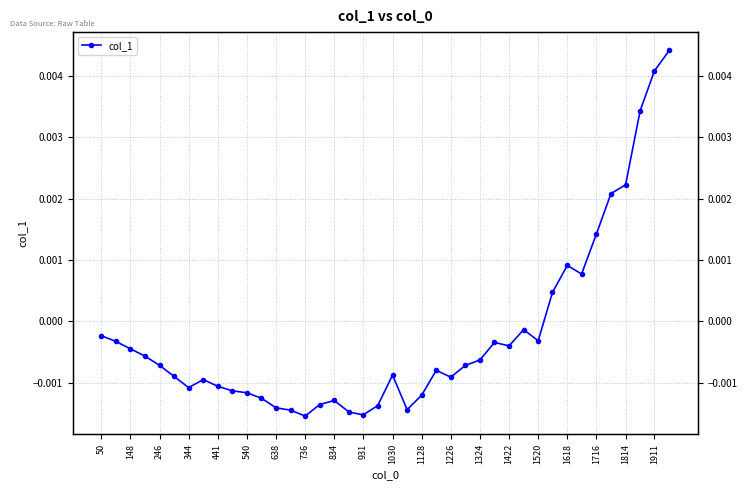

Does the chart display data point markers on the line(s)?

Yes